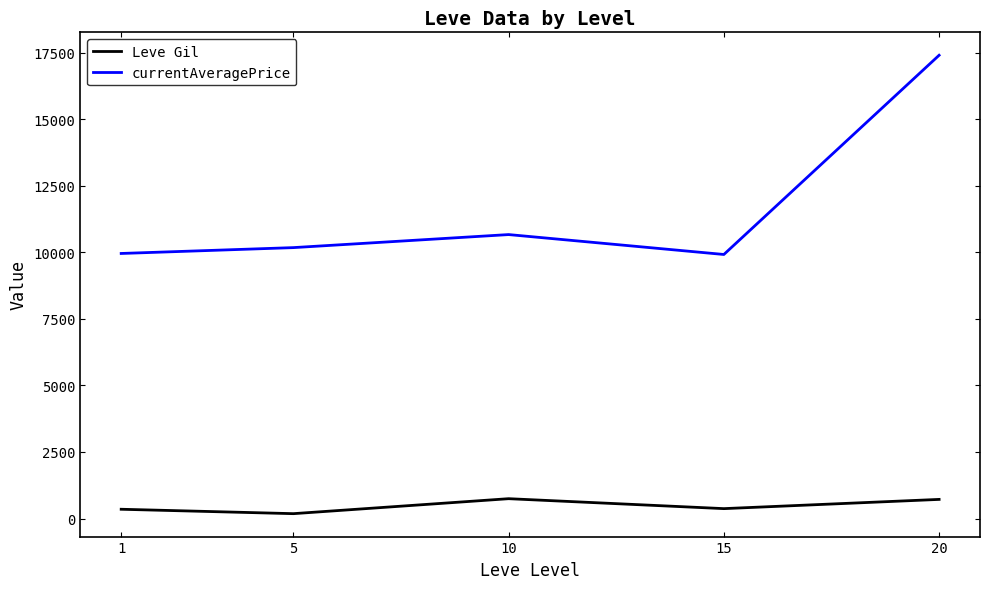

How many values in the currentAveragePrice series are below 10175?

2